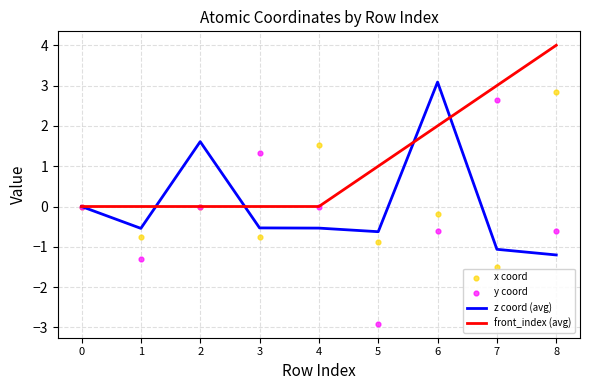

Which series reaches the minimum Y coordinate?

y coord